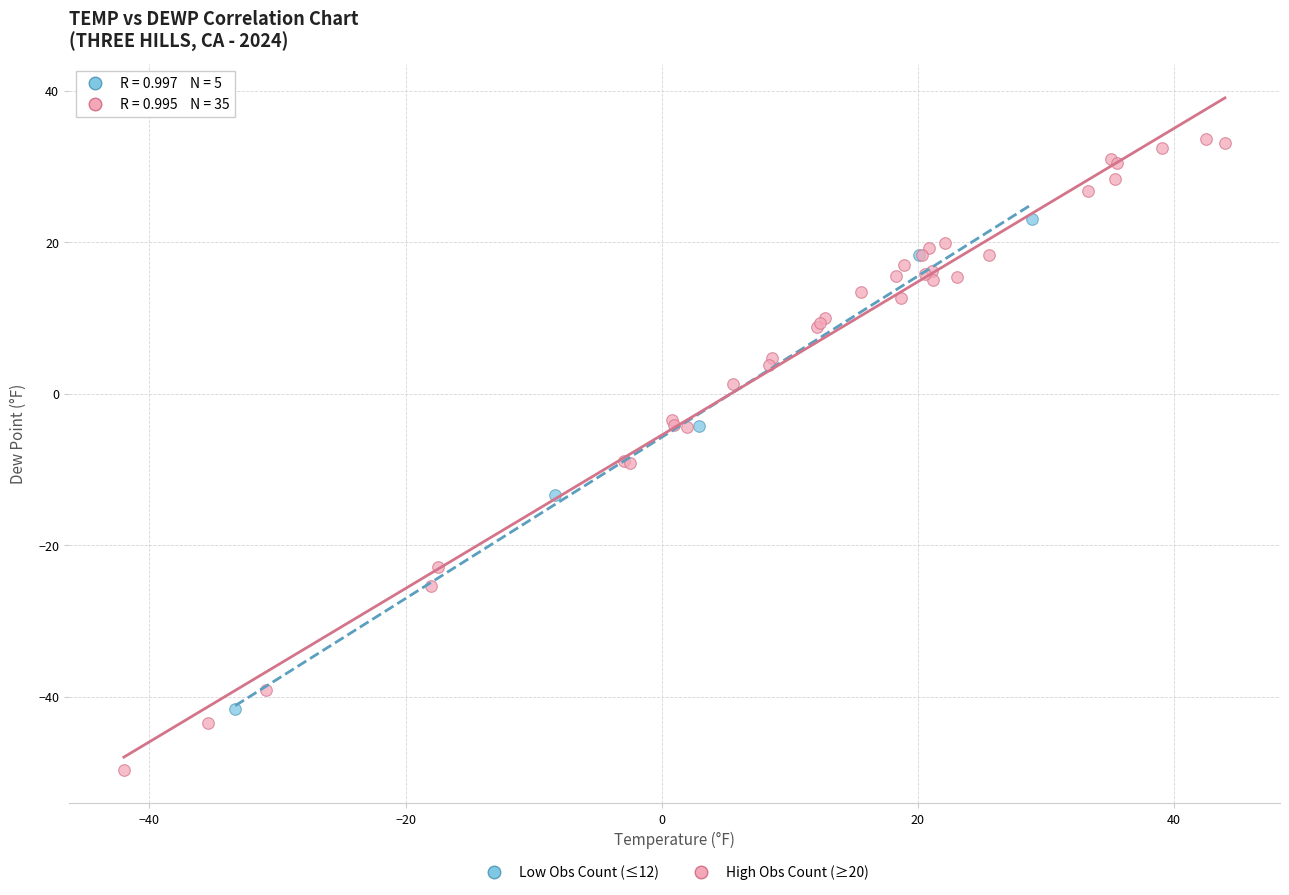

Which series has the widest spread of Y values?

High Obs Count (≥20)